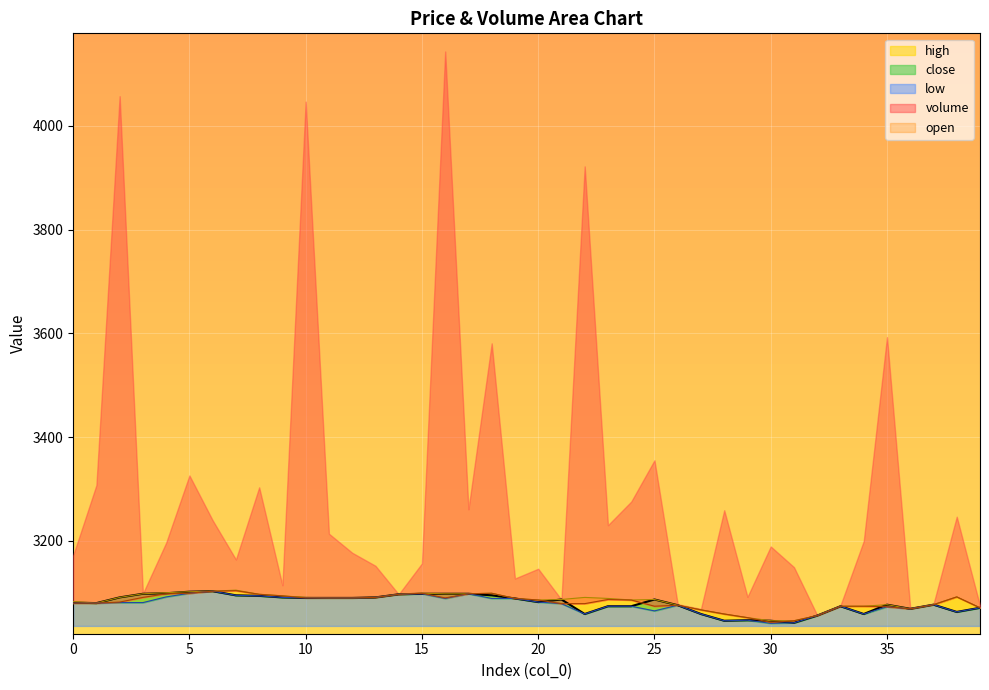

What is the difference between the maximum and minimum values in the close series?

61